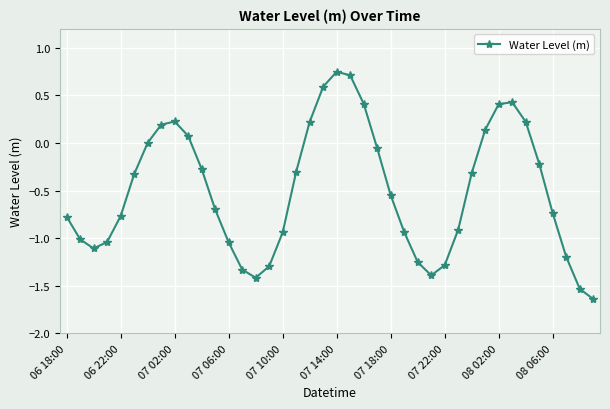

What is the sum of all values?

-20.0